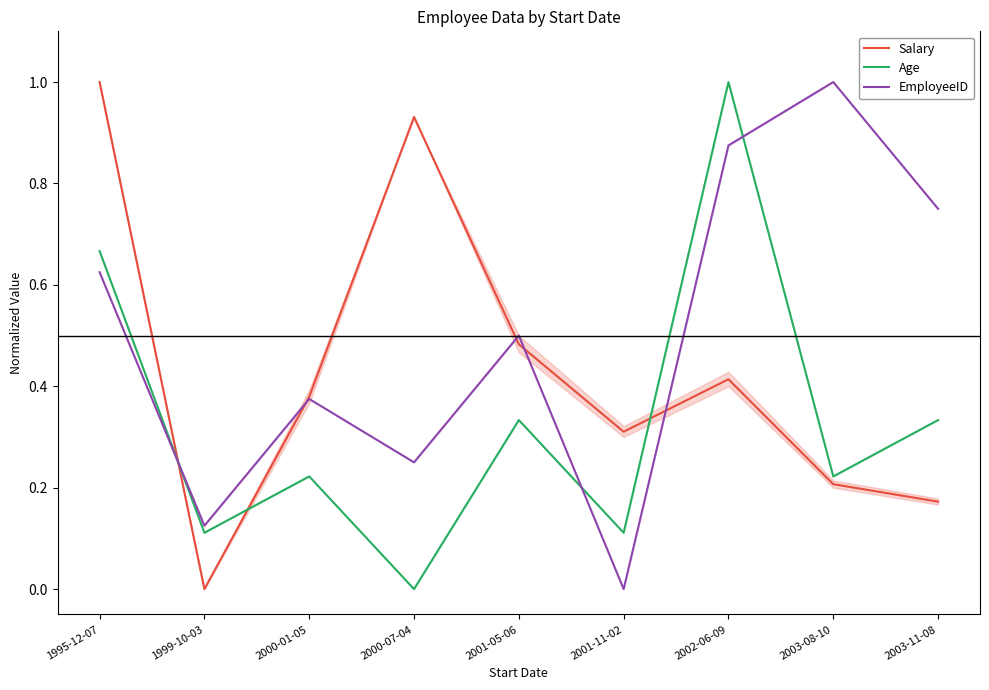

Which category has the lowest value in the Salary series?

1999-10-03